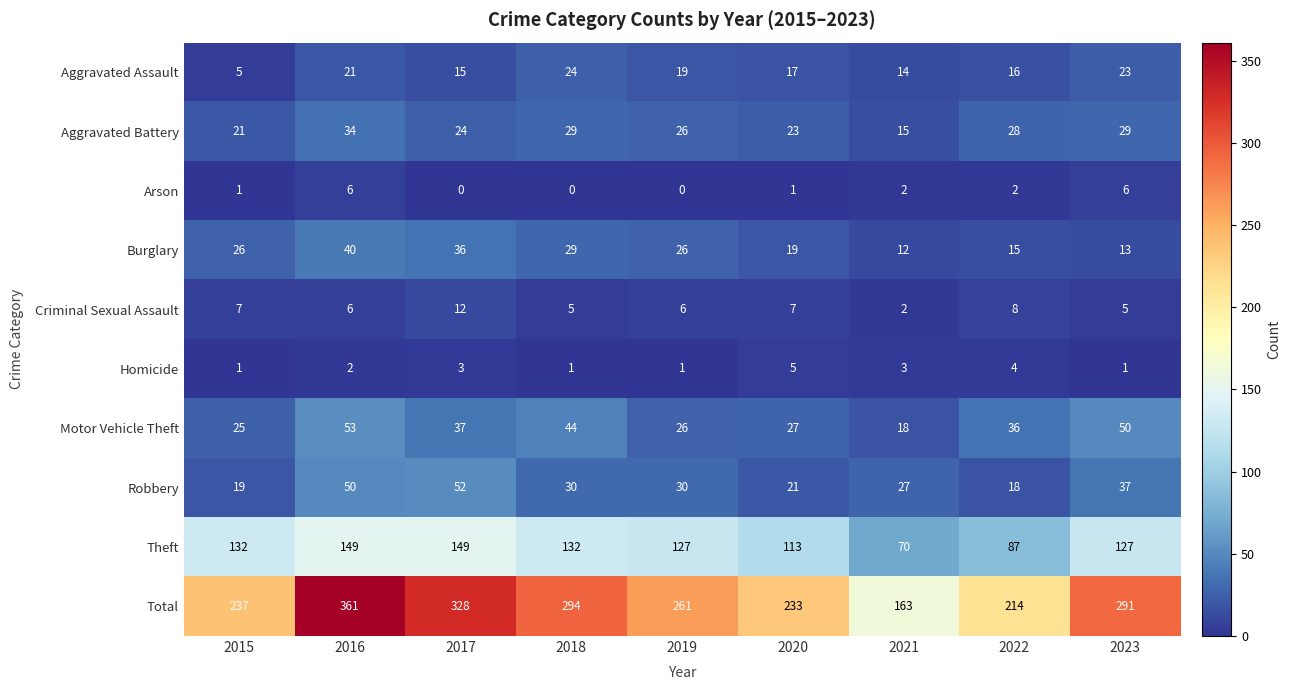

What is the maximum value shown in the chart?

361